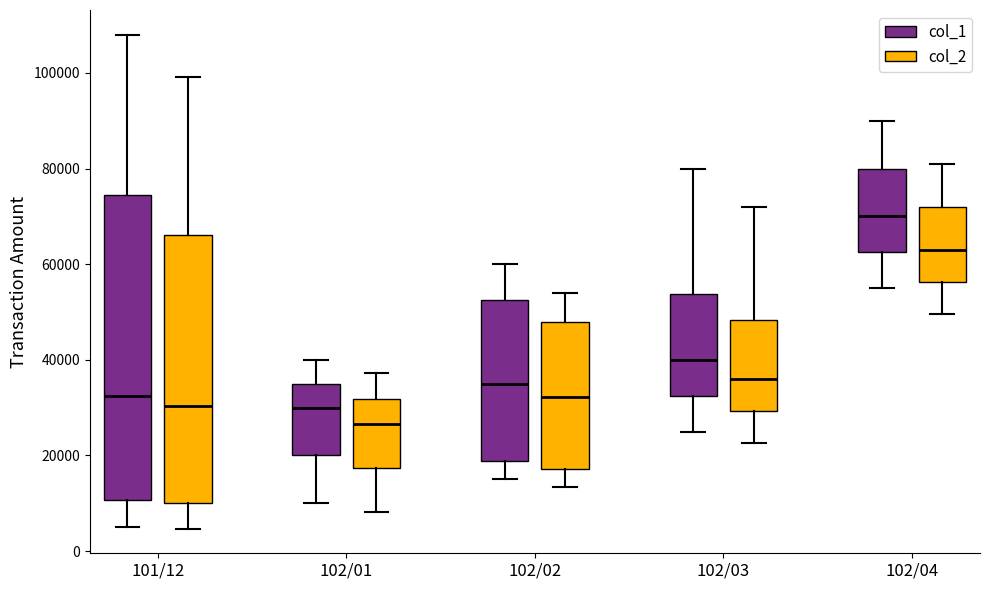

Reading left to right, read every box against the y-axis: the position of its median line, the range the box covers, and the ends of its whiskers. The values are not printed on the chart, so give them approximately, as read against the axis.

101/12 (col_1): median 32000, box 10000 to 74000, whiskers 6000 to 108000
101/12 (col_2): median 30000, box 10000 to 66000, whiskers 4000 to 100000
102/01 (col_1): median 30000, box 20000 to 36000, whiskers 10000 to 40000
102/01 (col_2): median 26000, box 18000 to 32000, whiskers 8000 to 38000
102/02 (col_1): median 36000, box 18000 to 52000, whiskers 16000 to 60000
102/02 (col_2): median 32000, box 18000 to 48000, whiskers 14000 to 54000
102/03 (col_1): median 40000, box 32000 to 54000, whiskers 26000 to 80000
102/03 (col_2): median 36000, box 30000 to 48000, whiskers 22000 to 72000
102/04 (col_1): median 70000, box 62000 to 80000, whiskers 56000 to 90000
102/04 (col_2): median 64000, box 56000 to 72000, whiskers 50000 to 82000